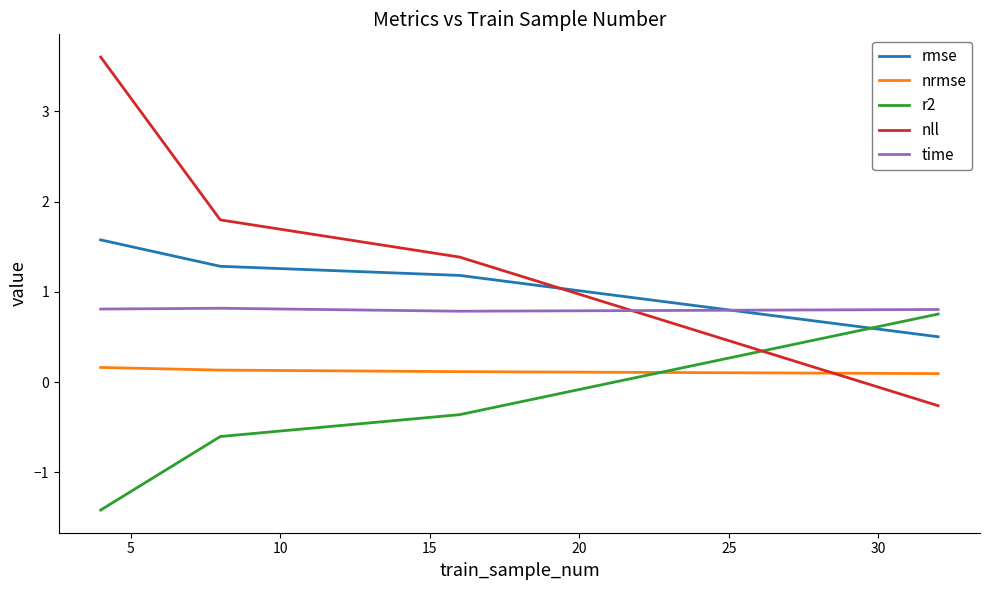

True or false: rmse has more than 2 points higher than both neighbors.

False